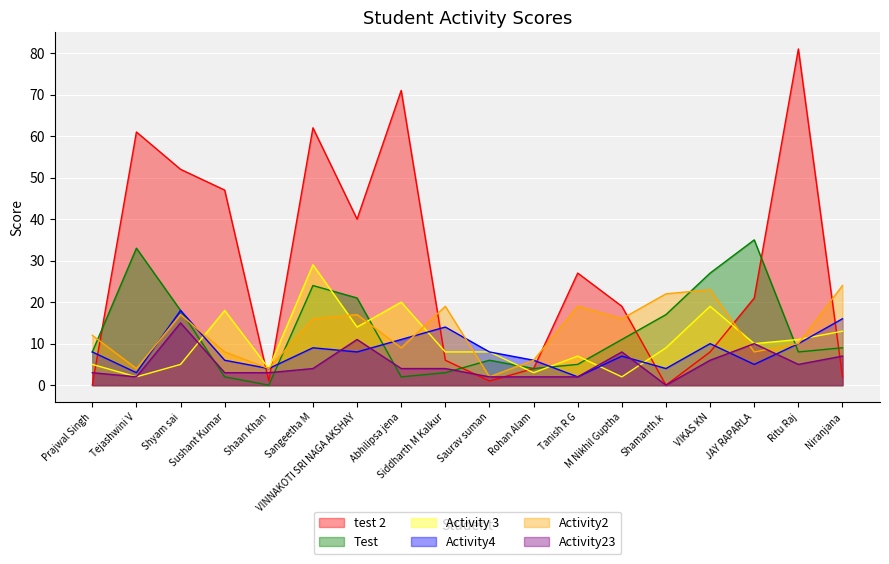

Which series changed the most between Prajwal Singh and Rohan Alam?

Activity2